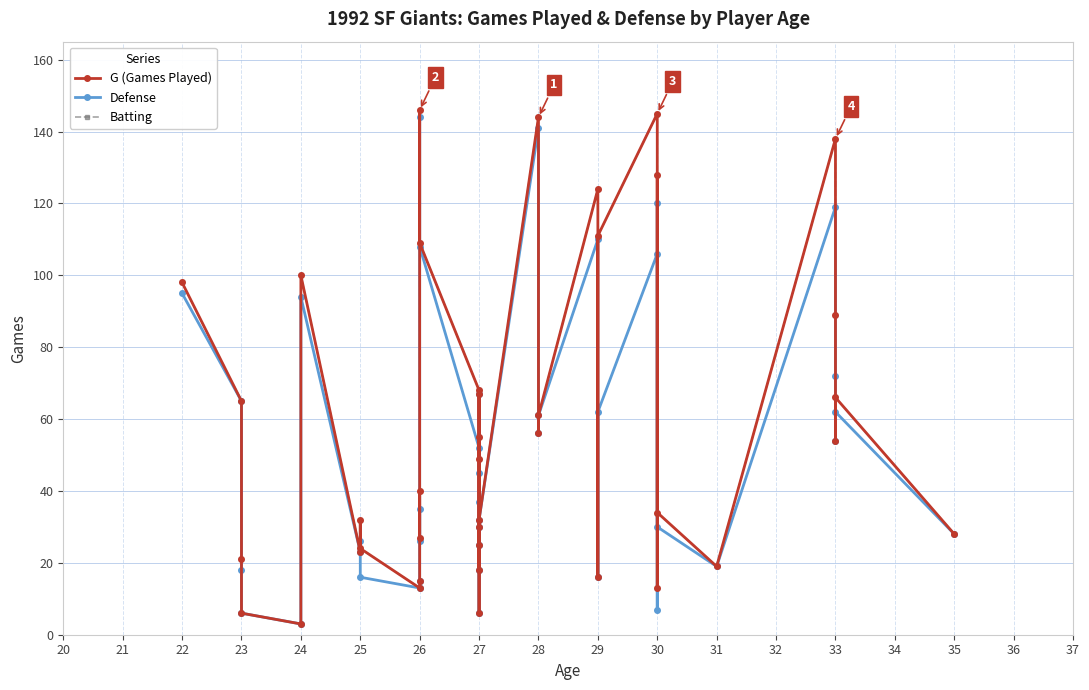

Which category has the lowest value in the Batting series?

24